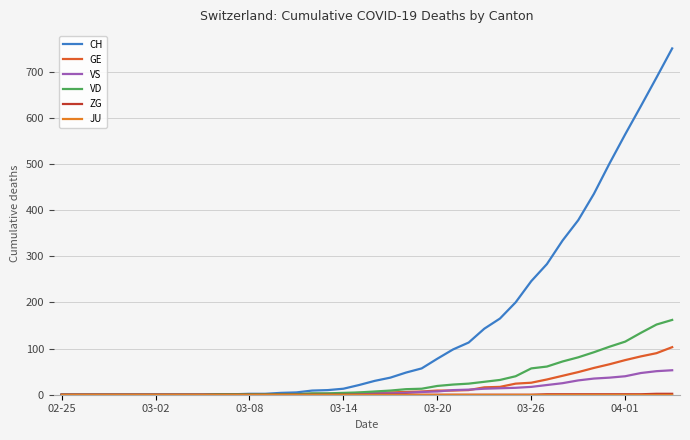

What is the sum of all VS values?

447